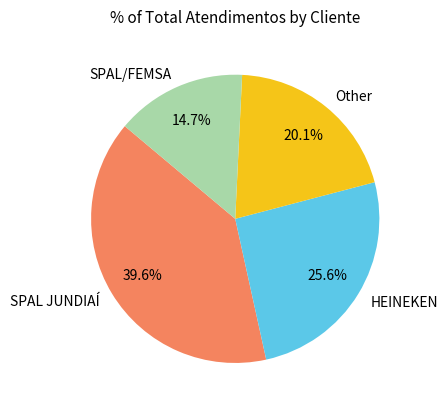

How many slices are in this pie chart?

4